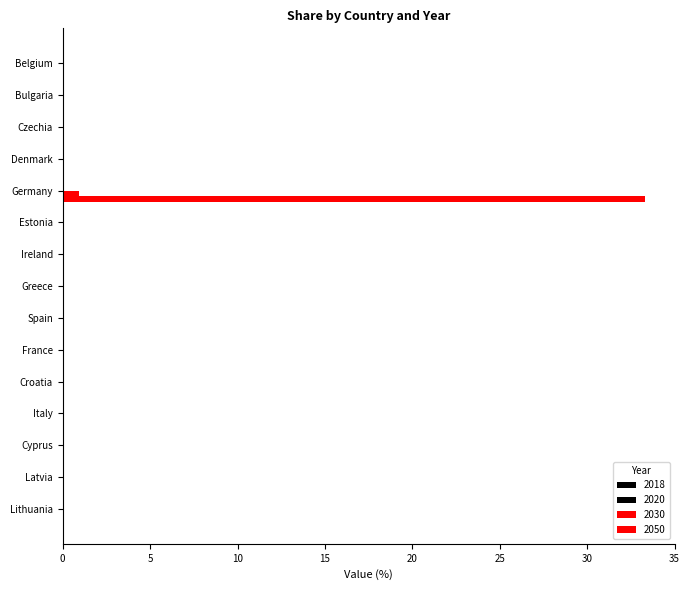

How many categories are shown in the chart?

15